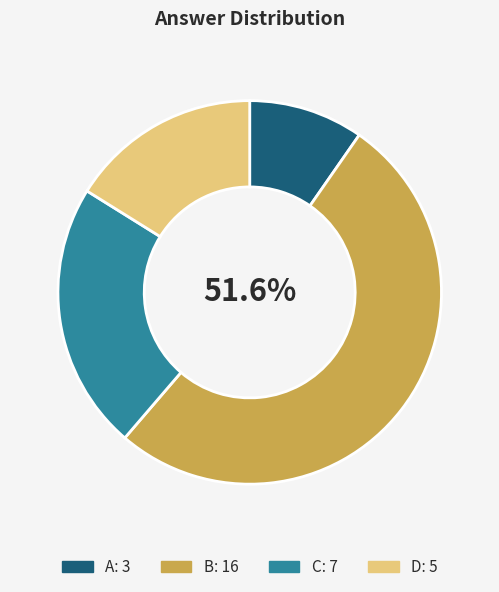

To the nearest percent, what portion does D represent?

16%